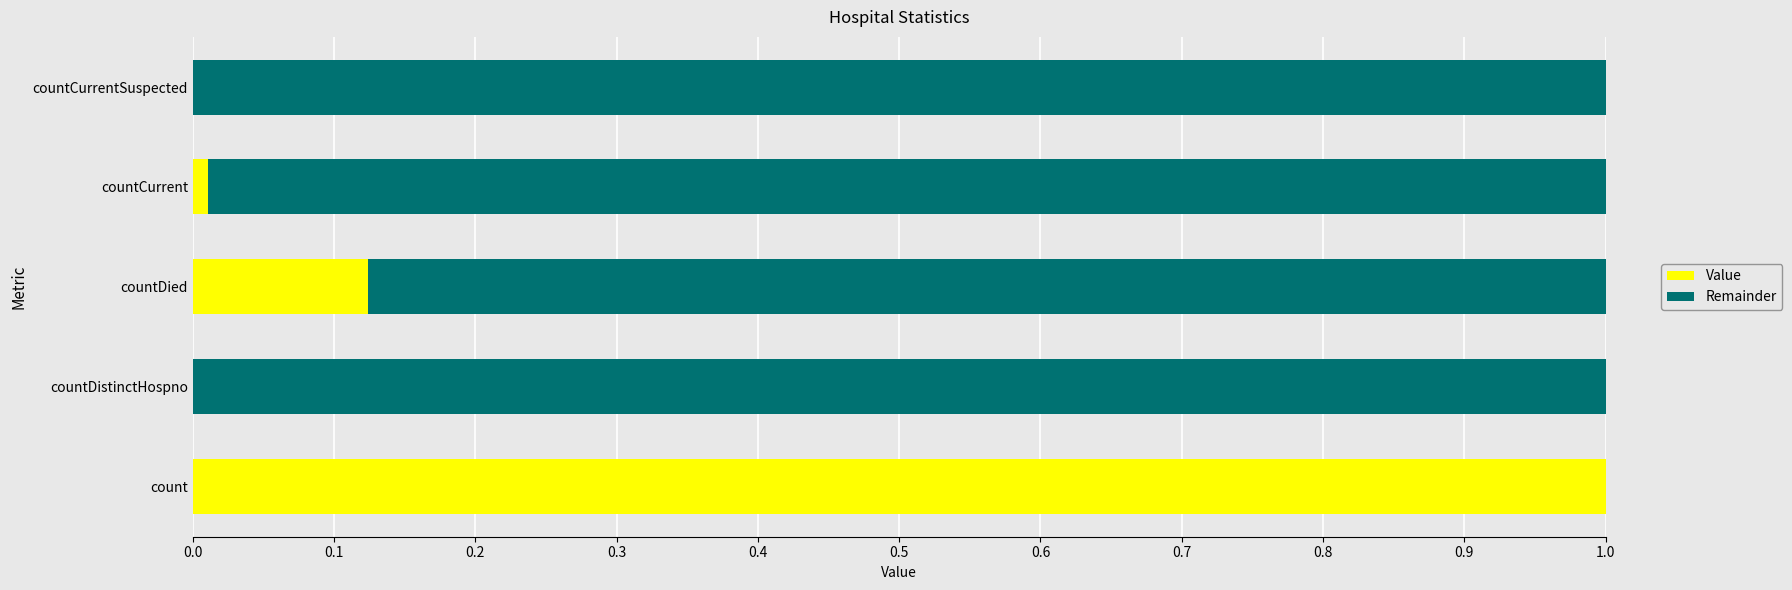

The Value series shows 0.0 at countCurrent. True or false?

True